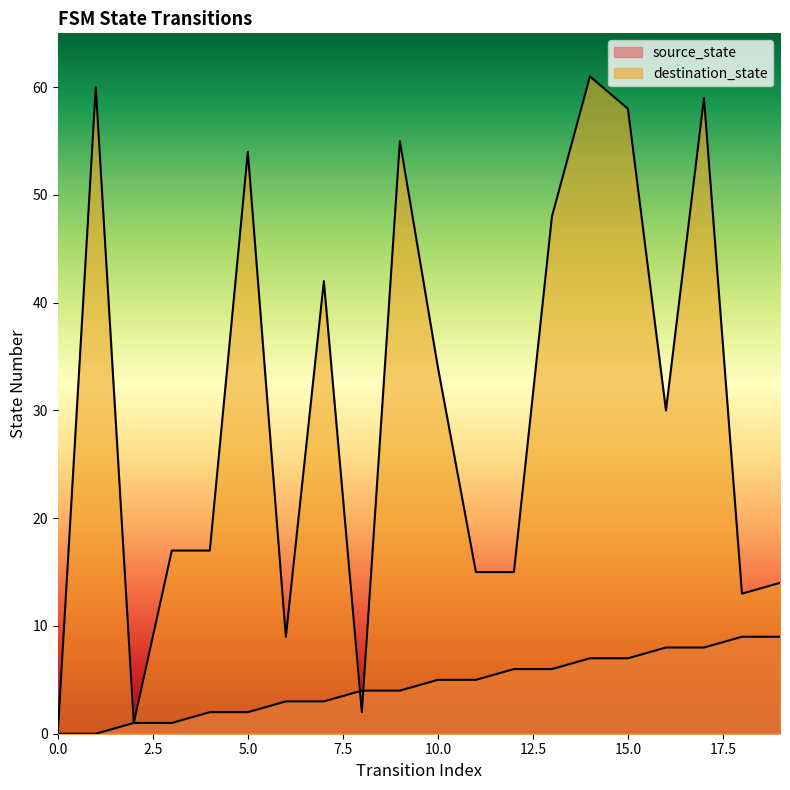

Is it true that source_state equals 2 at 12?

False